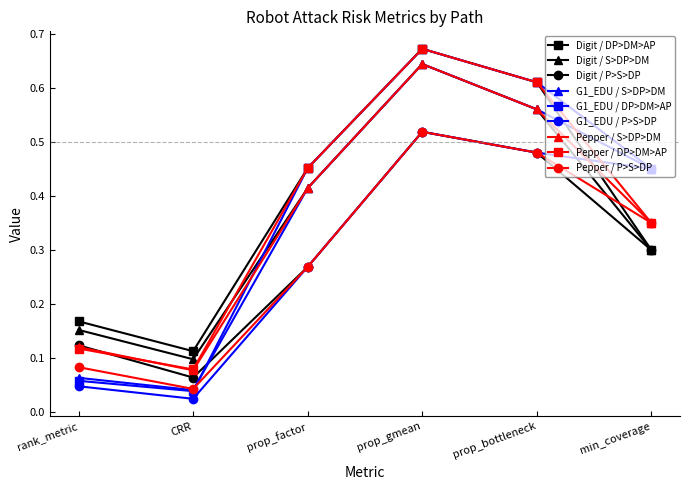

Rank the categories by Digit / P>S>DP value from lowest to highest.

CRR, rank_metric, prop_factor, min_coverage, prop_bottleneck, prop_gmean